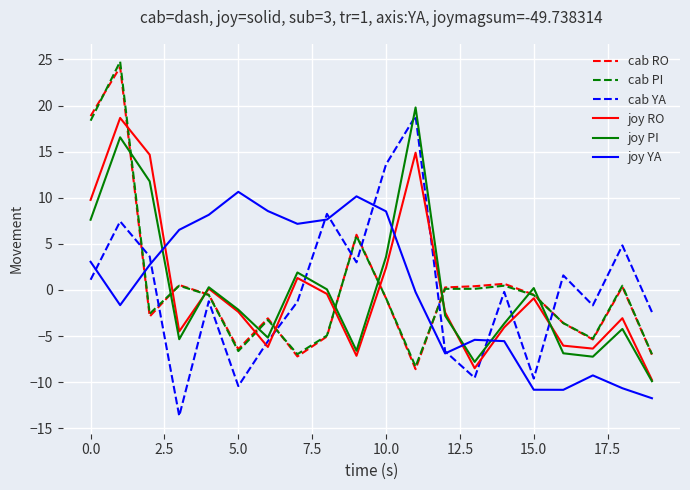

What is the difference between the maximum and second lowest values in the joy YA series?

21.5